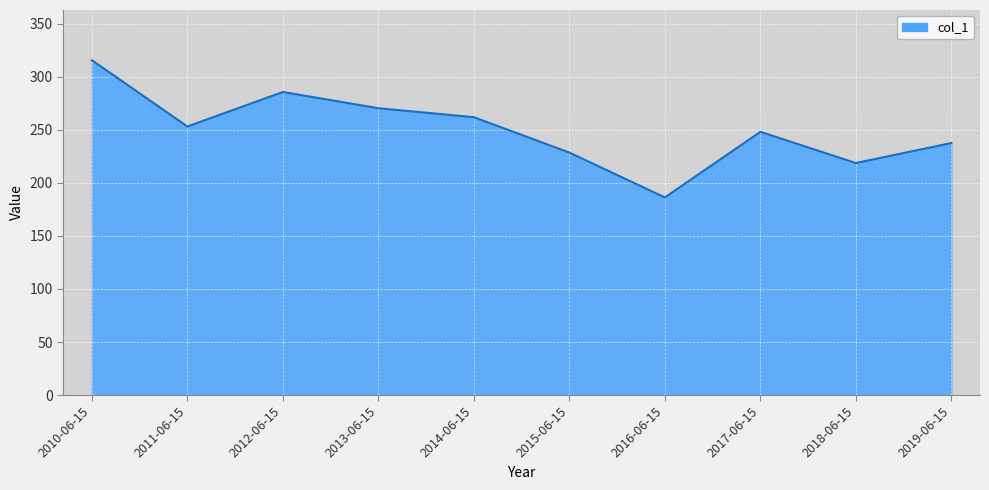

What is the greatest value displayed?

315.6